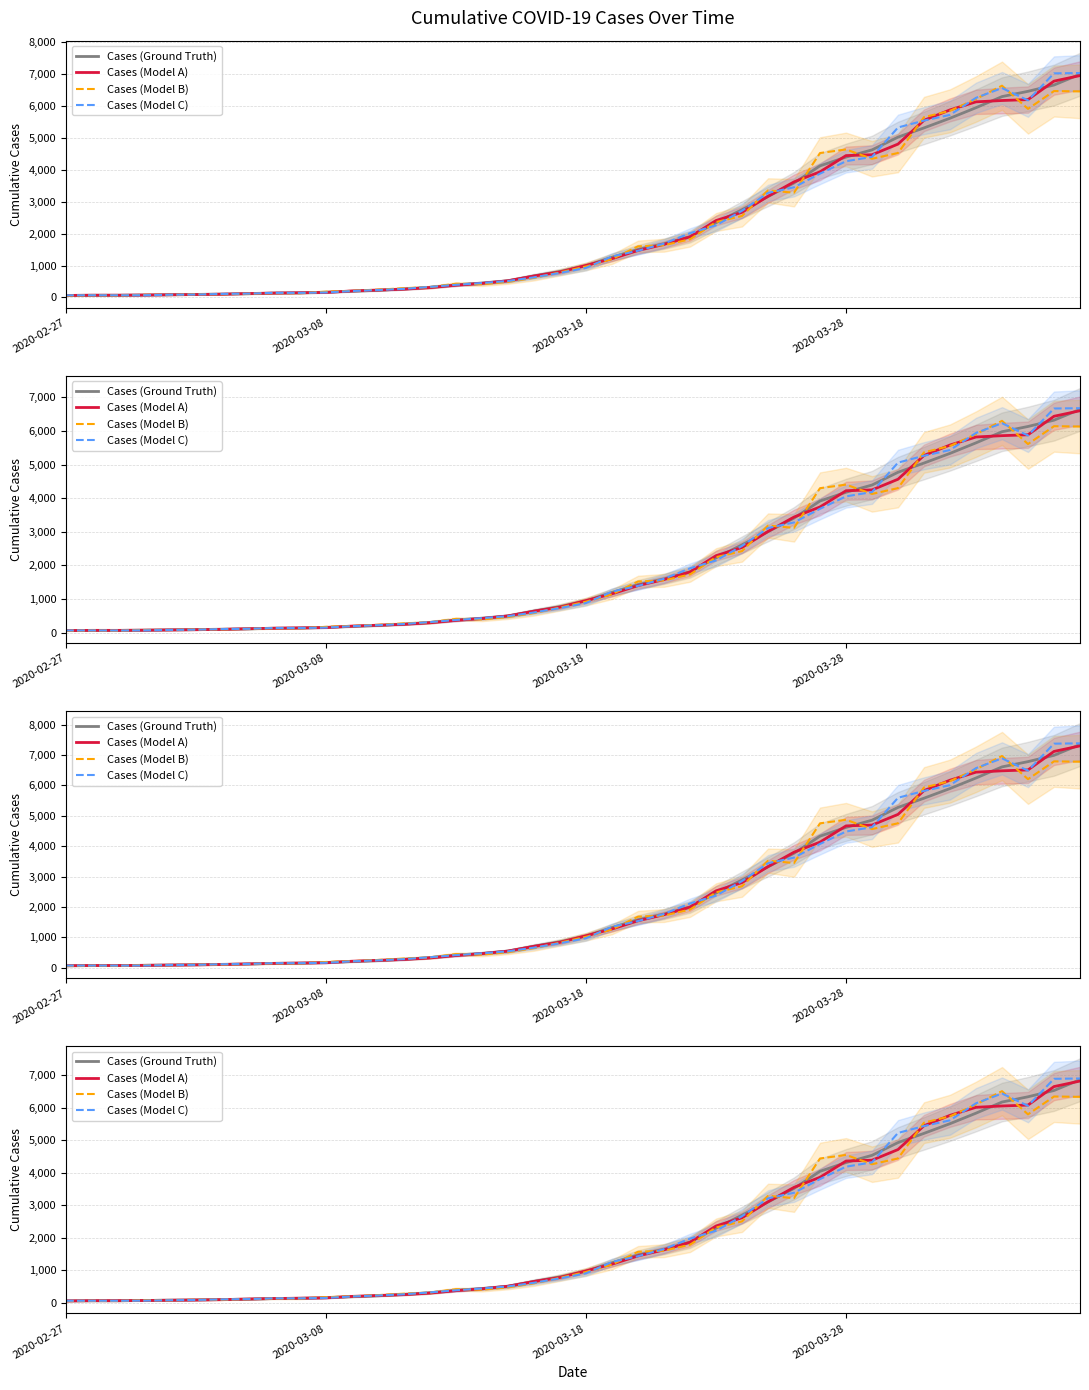

How many values in the Cases (Ground Truth) series exceed 972?

20